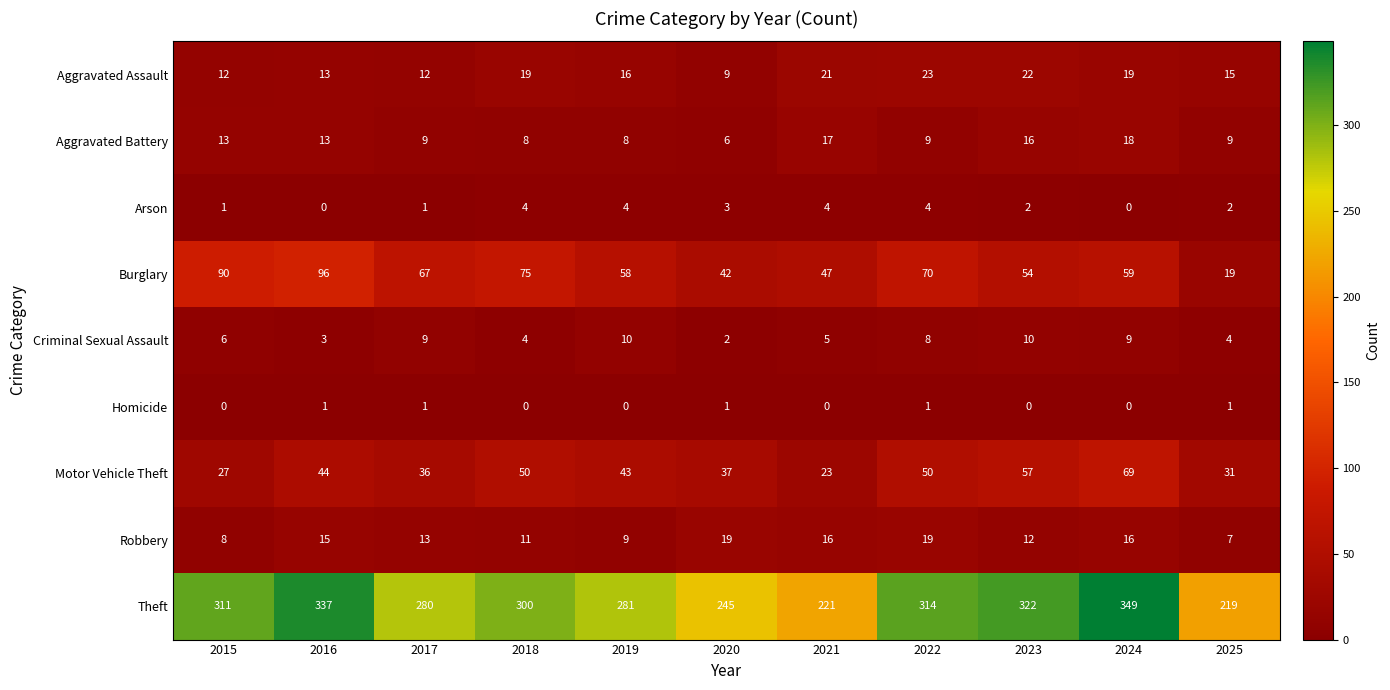

Between 2016 and 2020, which series saw the biggest shift?

Theft